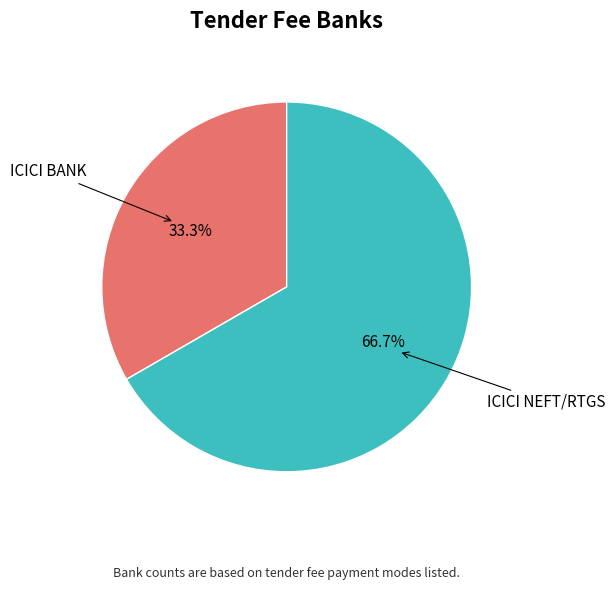

Count the number of slices in the pie.

2